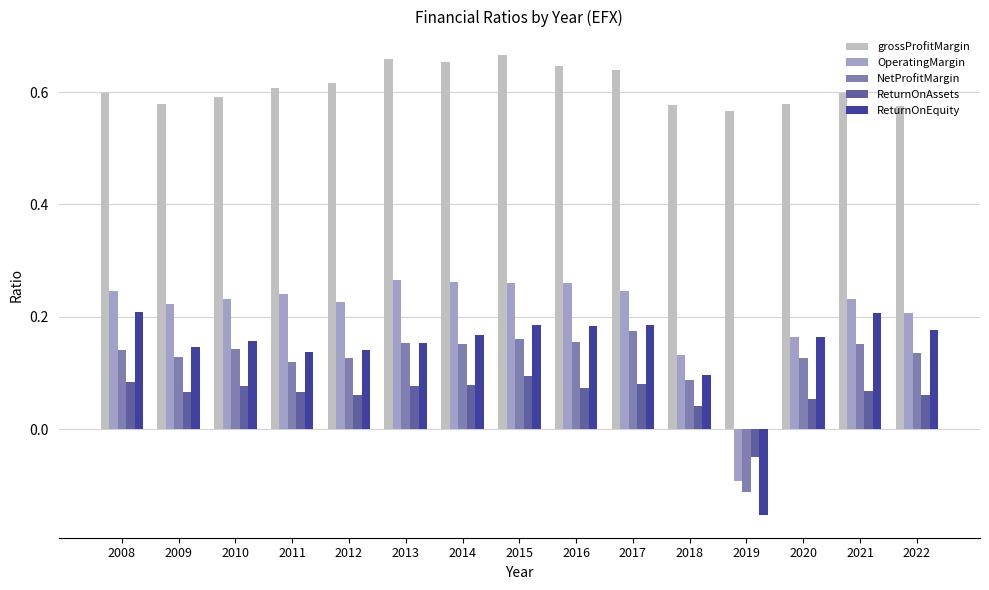

Which category has the lowest value in the OperatingMargin series?

2019